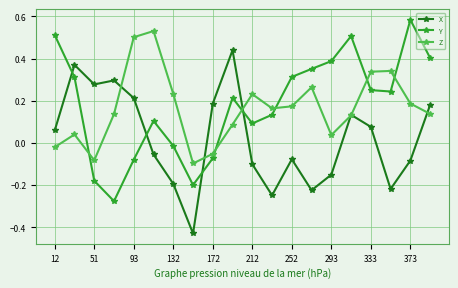

Which series has the widest spread of values?

X